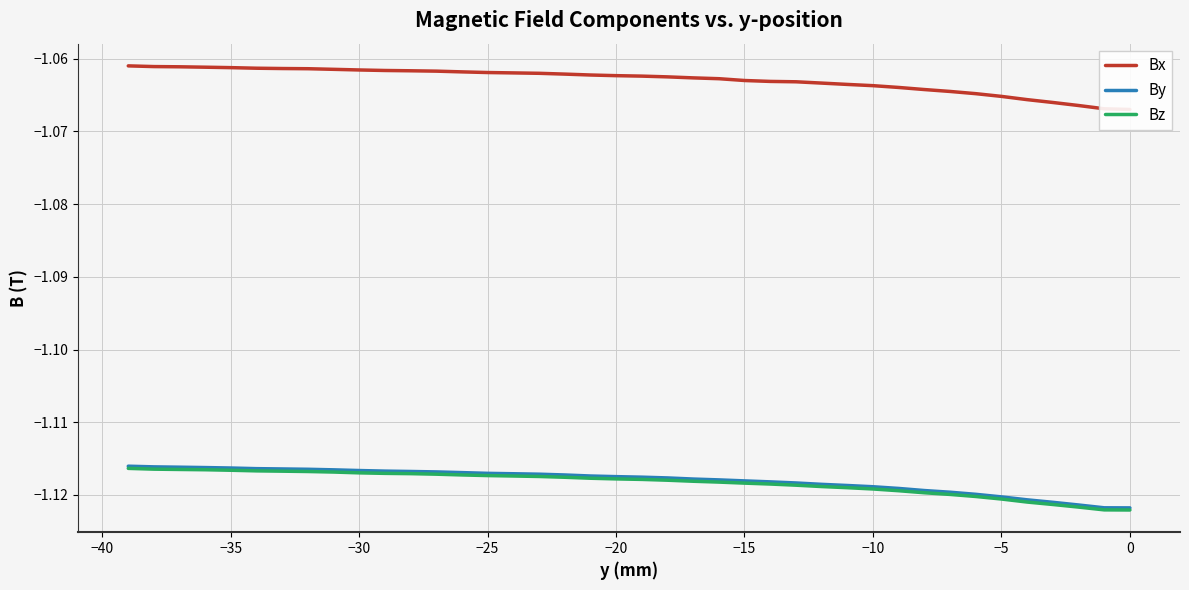

Does the chart display data point markers on the line(s)?

No